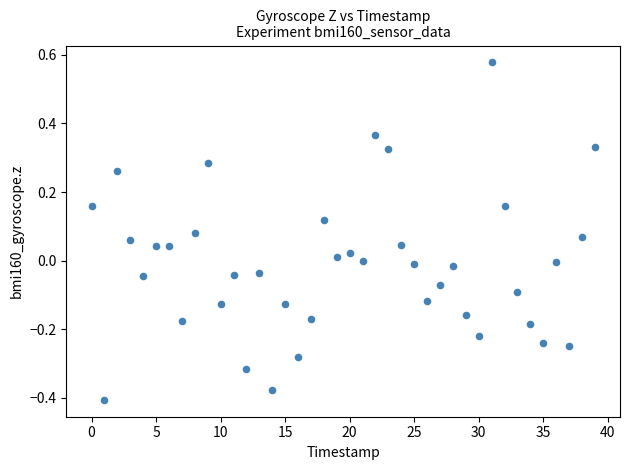

What is the range of Y values (max minus min)?

1.0